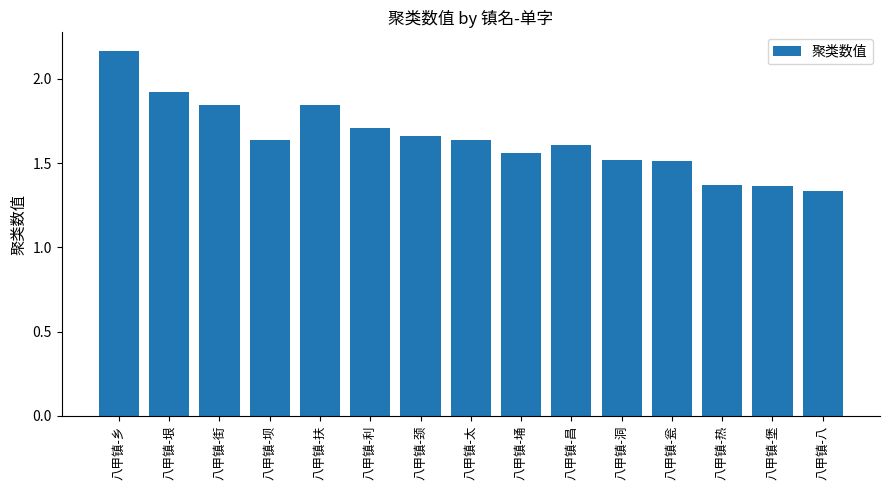

Which category has the highest value across all series?

八甲镇-乡